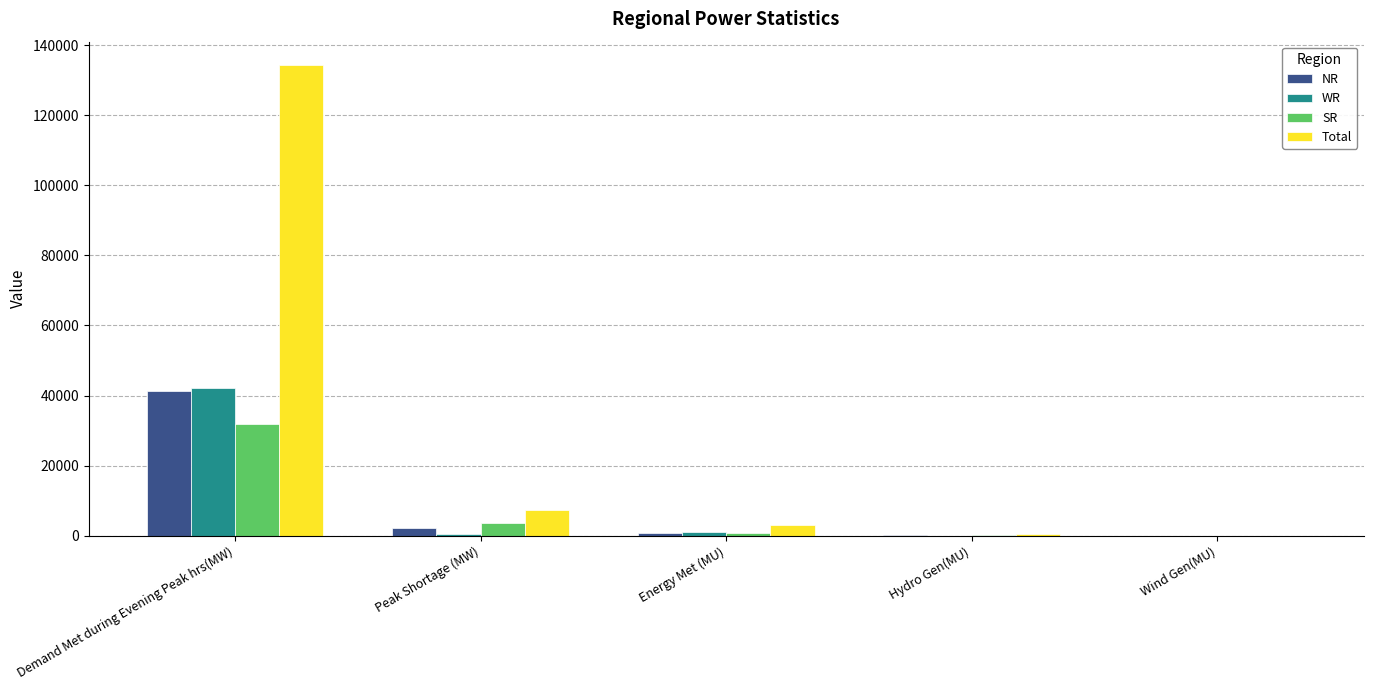

What is the maximum value for WR?

42022